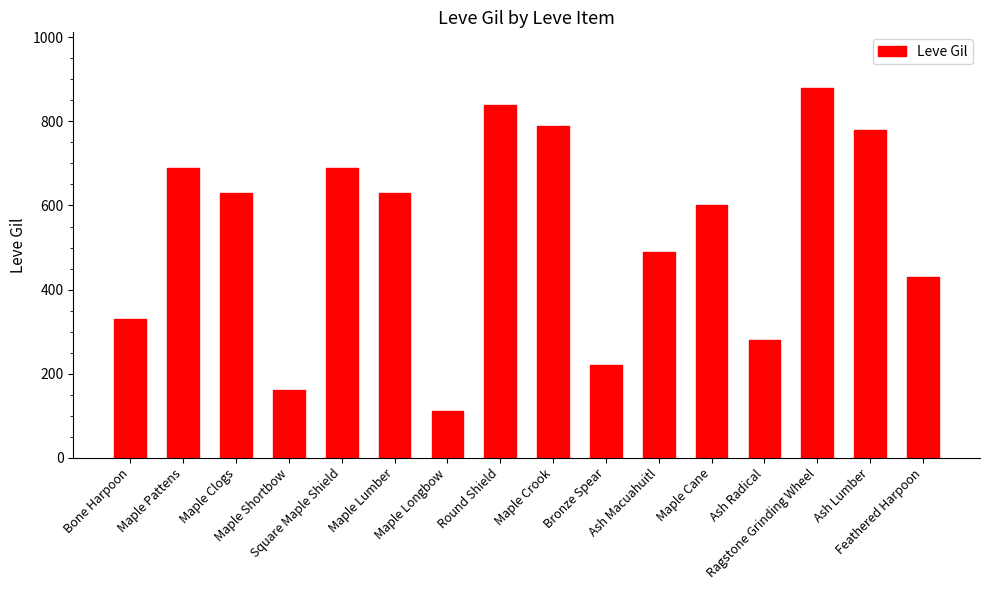

The value at Square Maple Shield is 337. True or false?

False